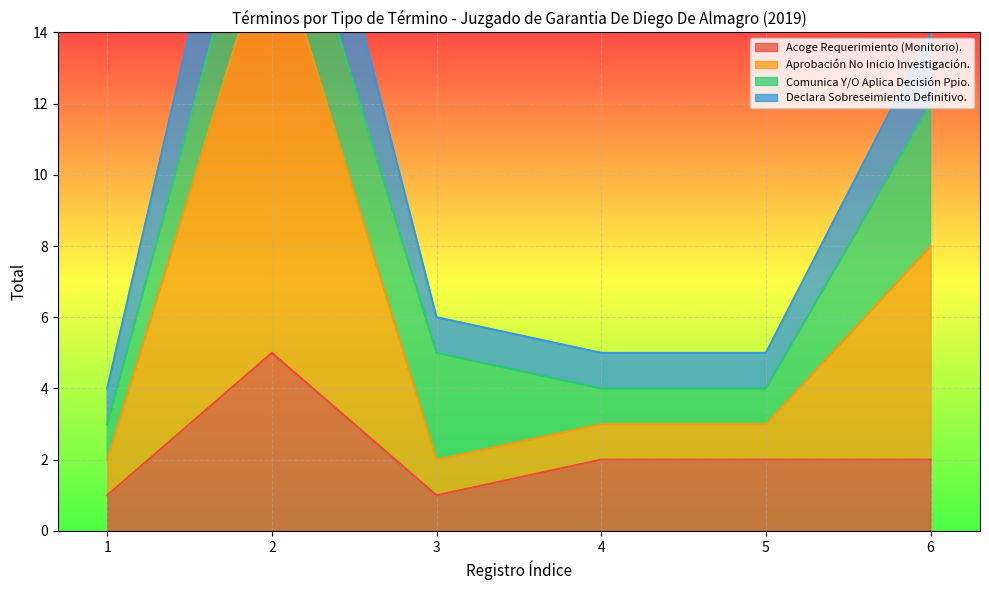

The Acoge Requerimiento (Monitorio). series shows 2 at 5. True or false?

True